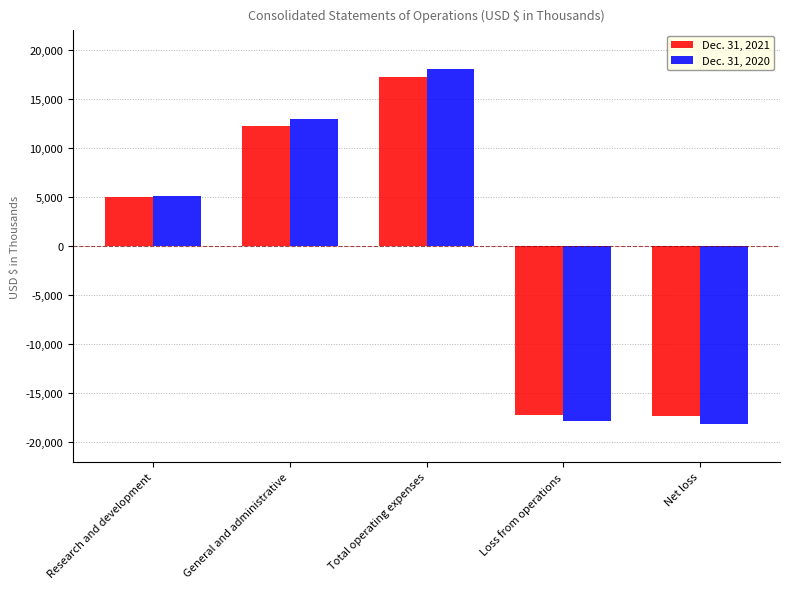

What is the difference between the highest and lowest values at Research and development?

124